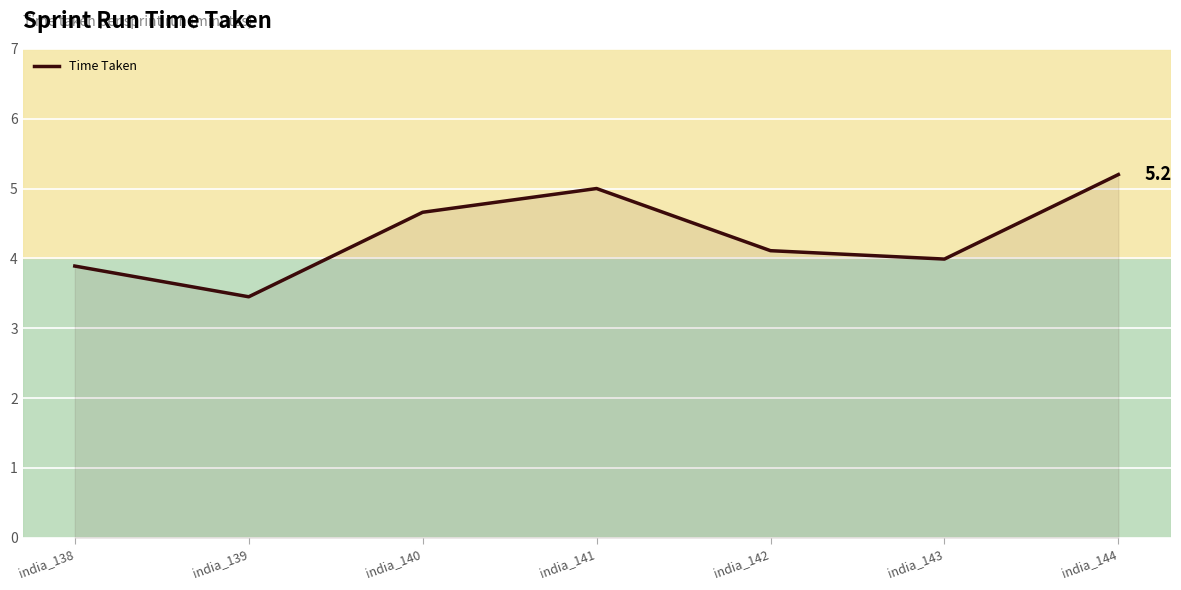

What is the ratio of the value at india_143 to the value at india_144?

0.8